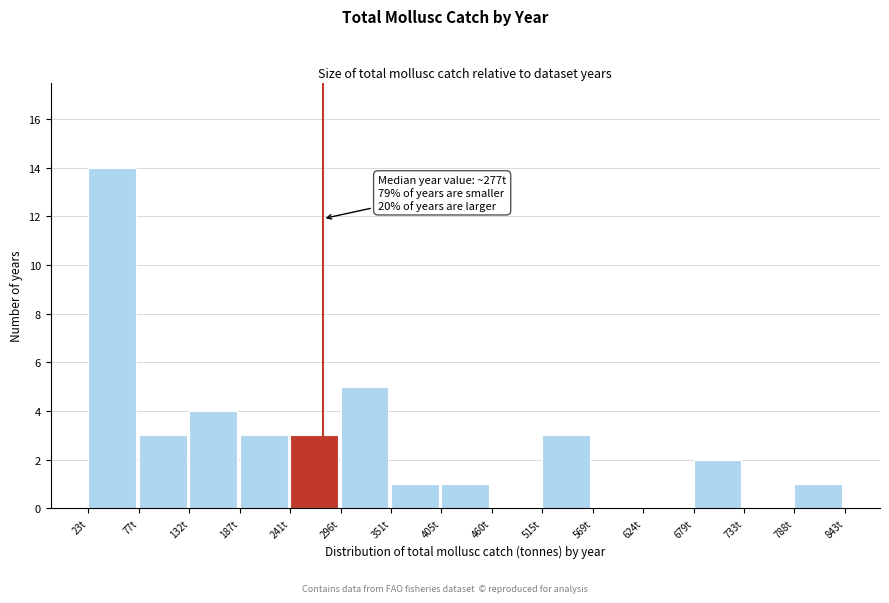

Which range on the x-axis has the tallest bar?

20 to 80